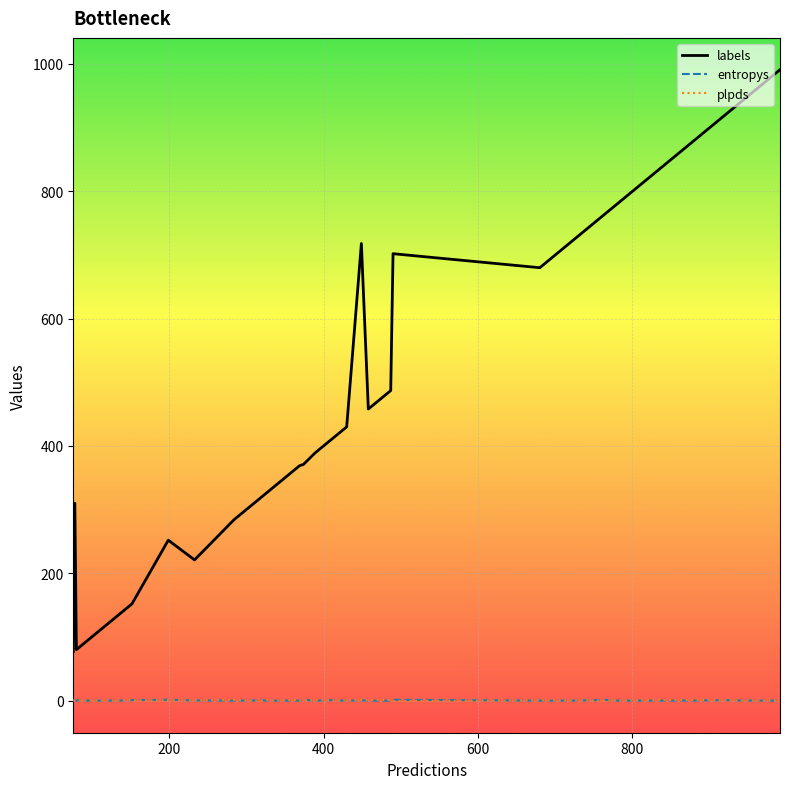

Which series has the largest total across all categories?

labels